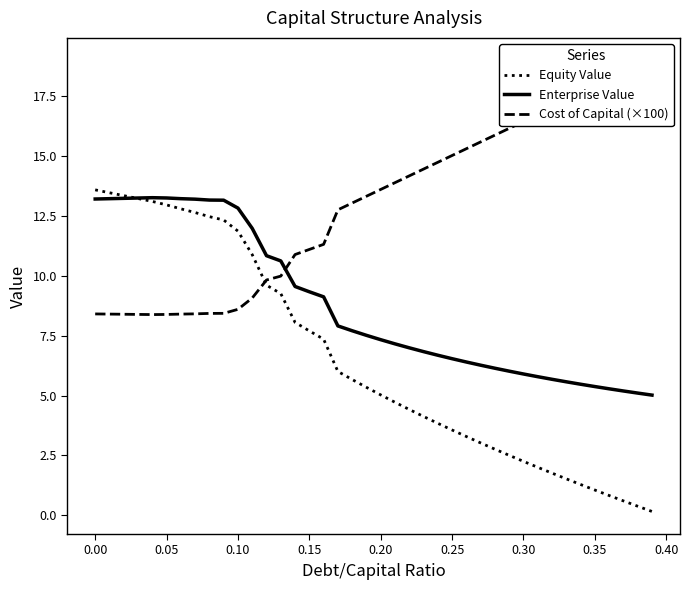

What is the highest value of the Enterprise Value series?

13.3